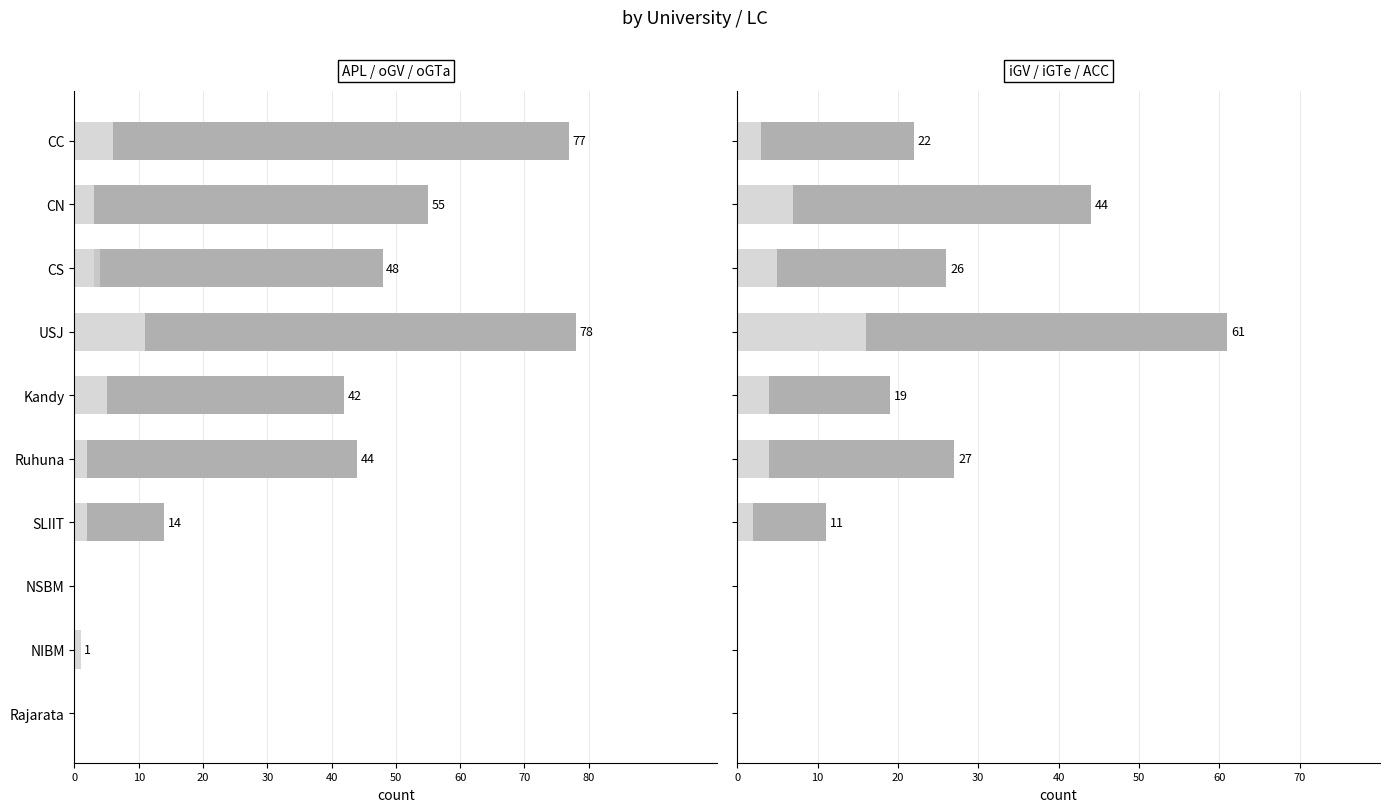

What is the maximum value shown in the chart?

78